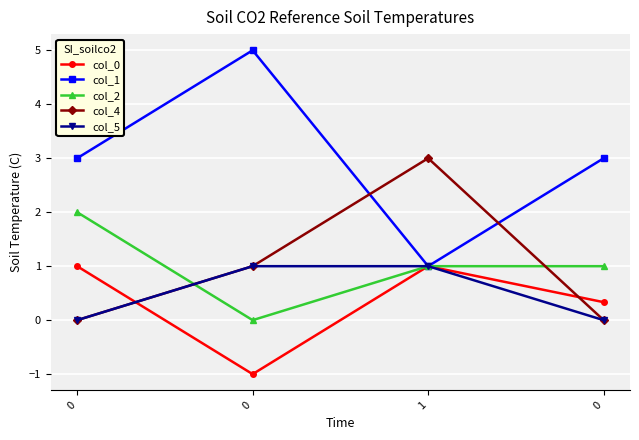

How many lines are shown in the chart?

5